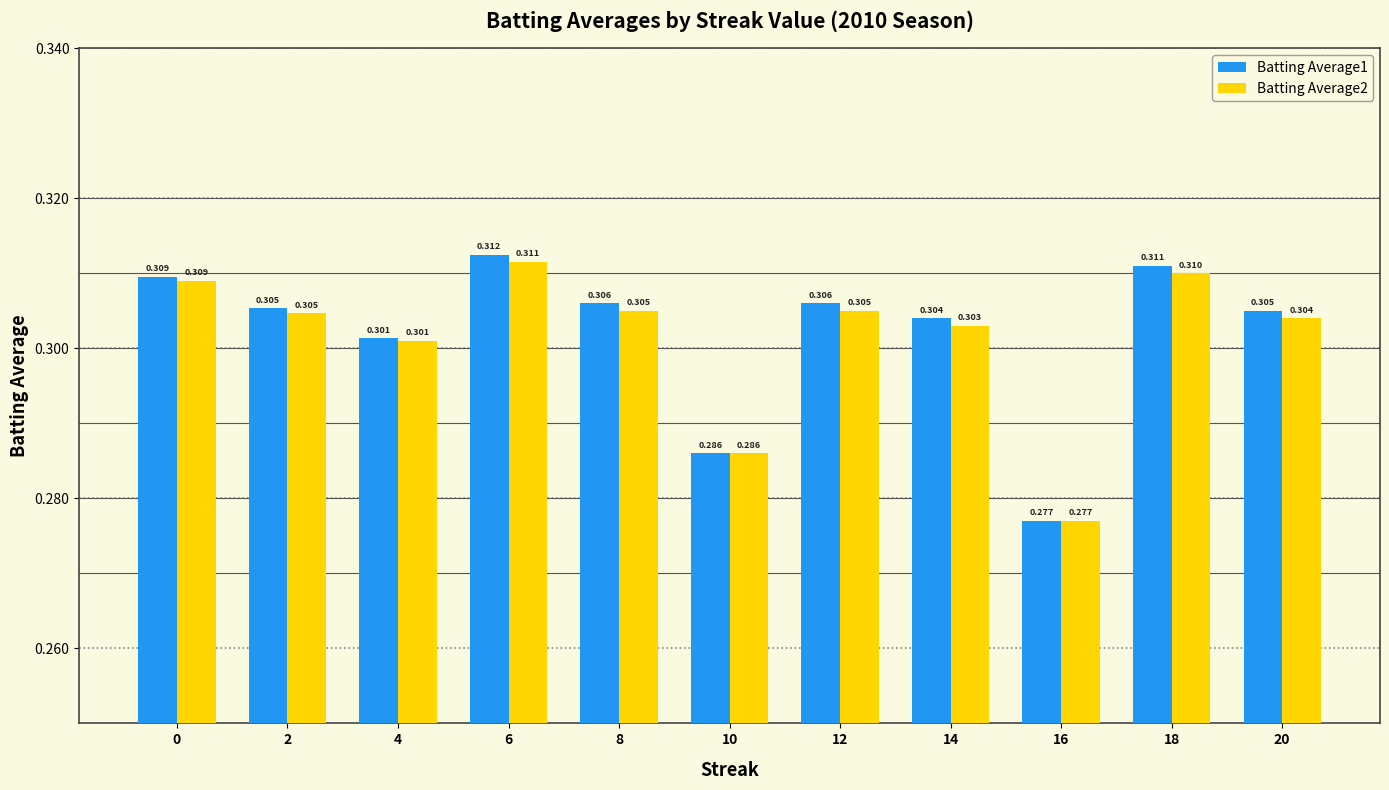

List the labels in order of Batting Average1 value, largest first.

6, 18, 0, 8, 12, 2, 20, 14, 4, 10, 16